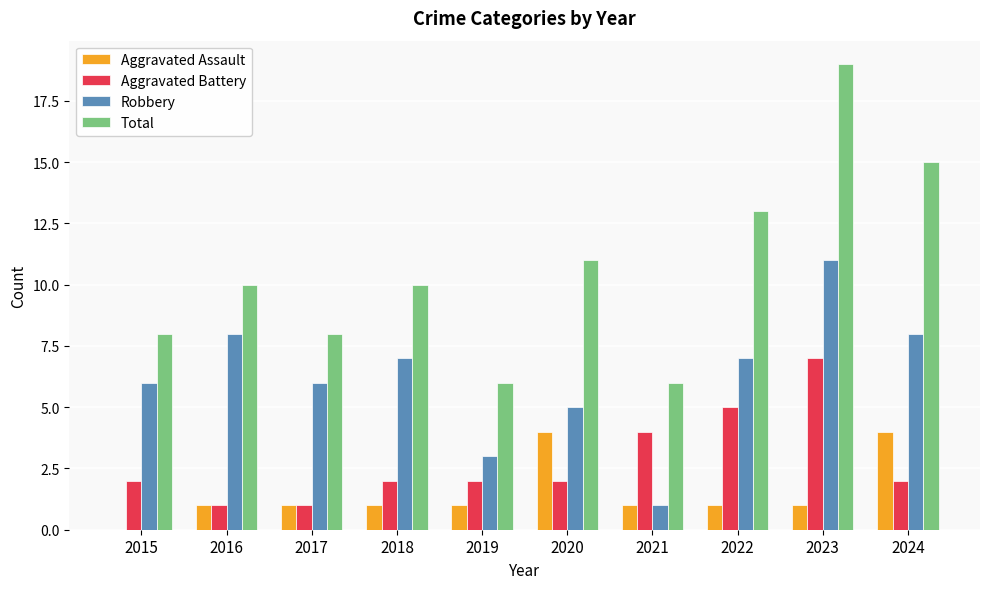

The Robbery series shows 8 at 2015. True or false?

False